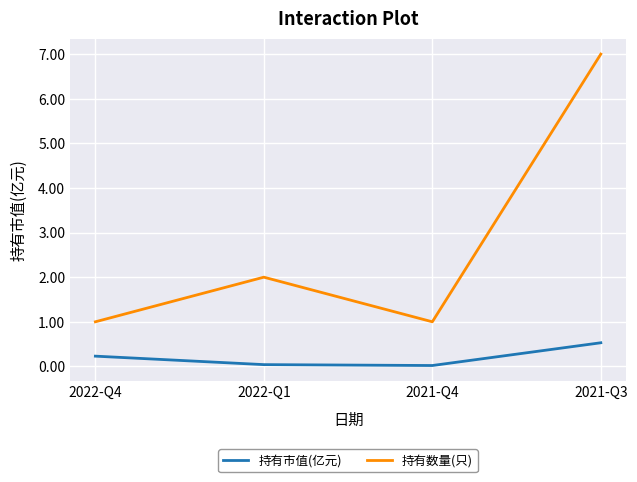

At which category is the sum across all series the highest?

2021-Q3